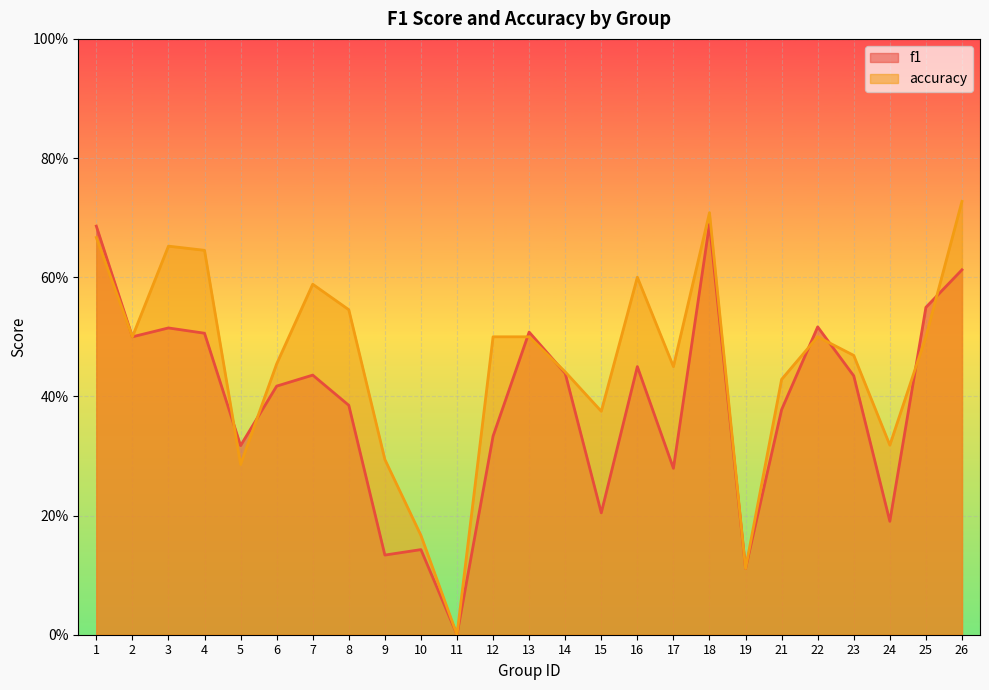

After their last crossing, which series has the higher values: accuracy or f1?

accuracy